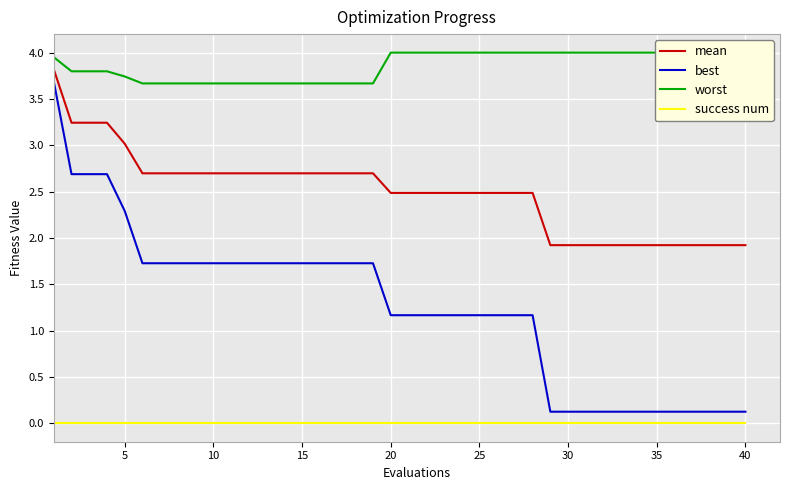

Rank the series by their maximum value, from highest to lowest.

worst, mean, best, success num